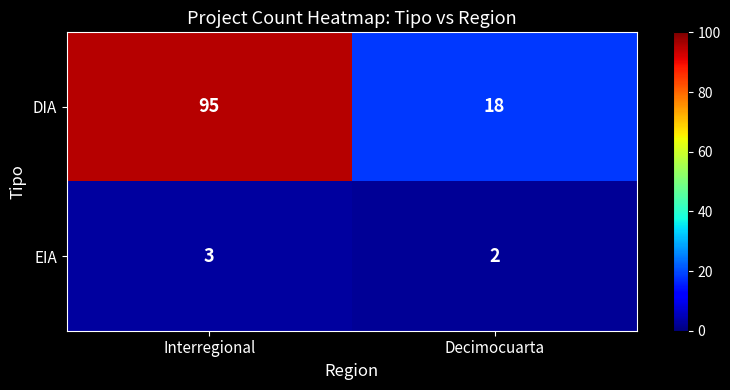

Which series has the widest spread of values?

DIA